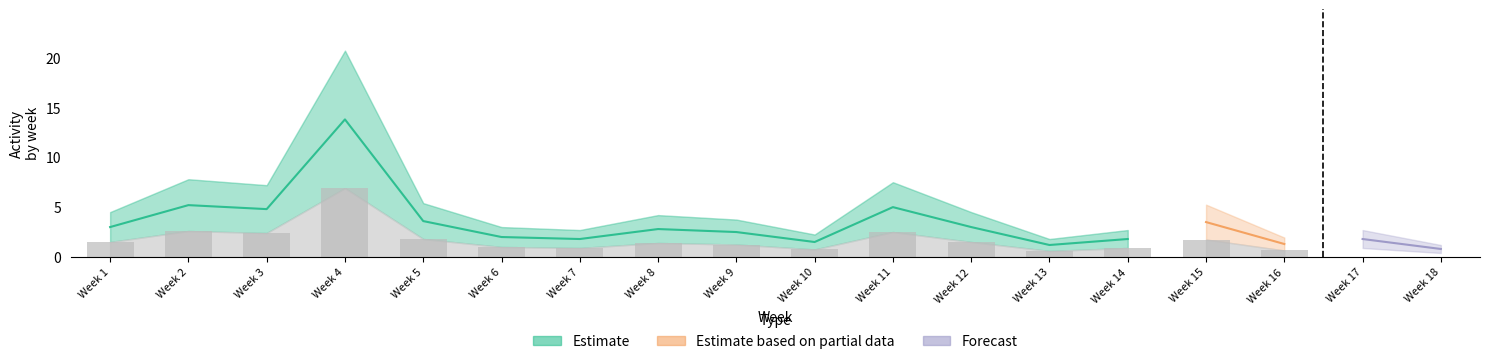

Where is mt_unit_sum_mean nearest to the value 4?

Week 2